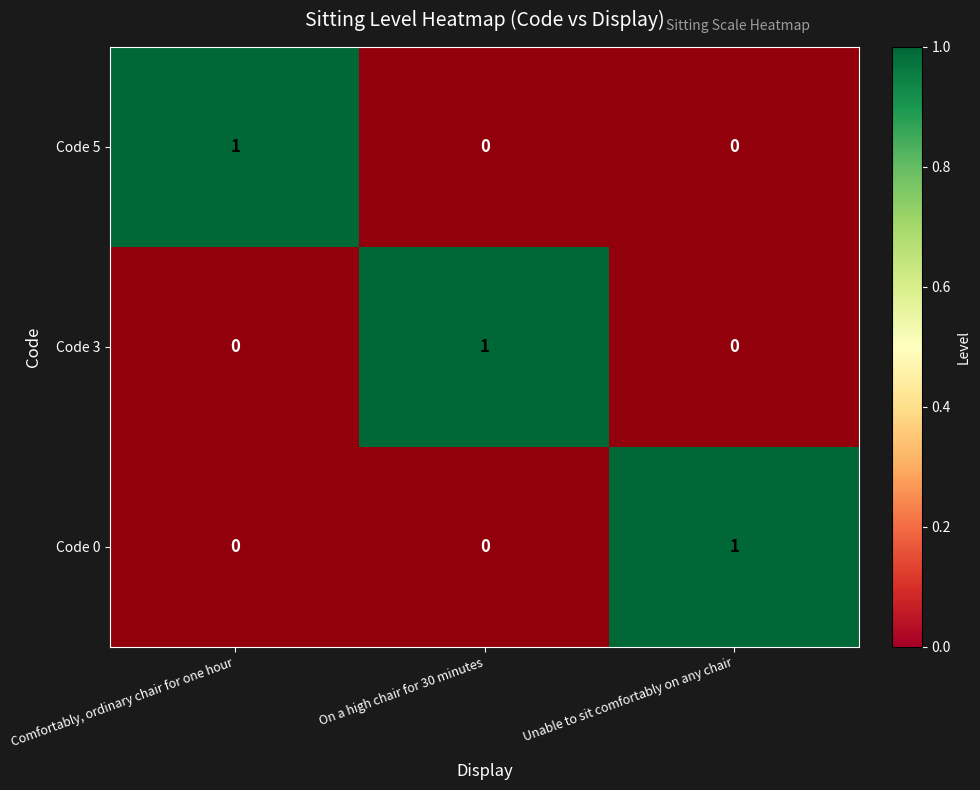

What is the sum of all row_0 values?

1